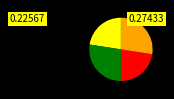

Does any single category account for the majority?

No